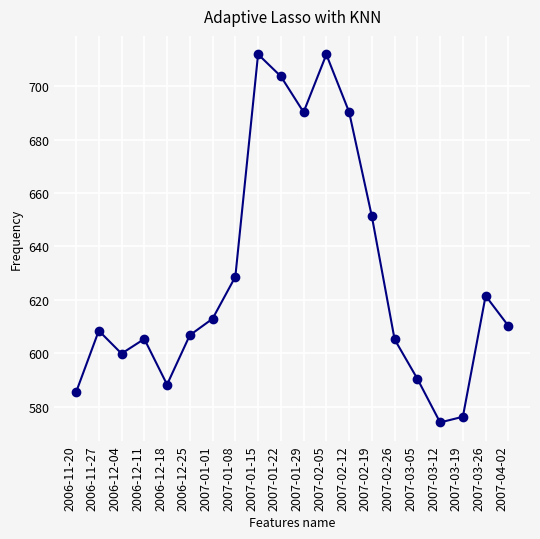

How many points are lower than both their immediate neighbors (excluding endpoints)?

4